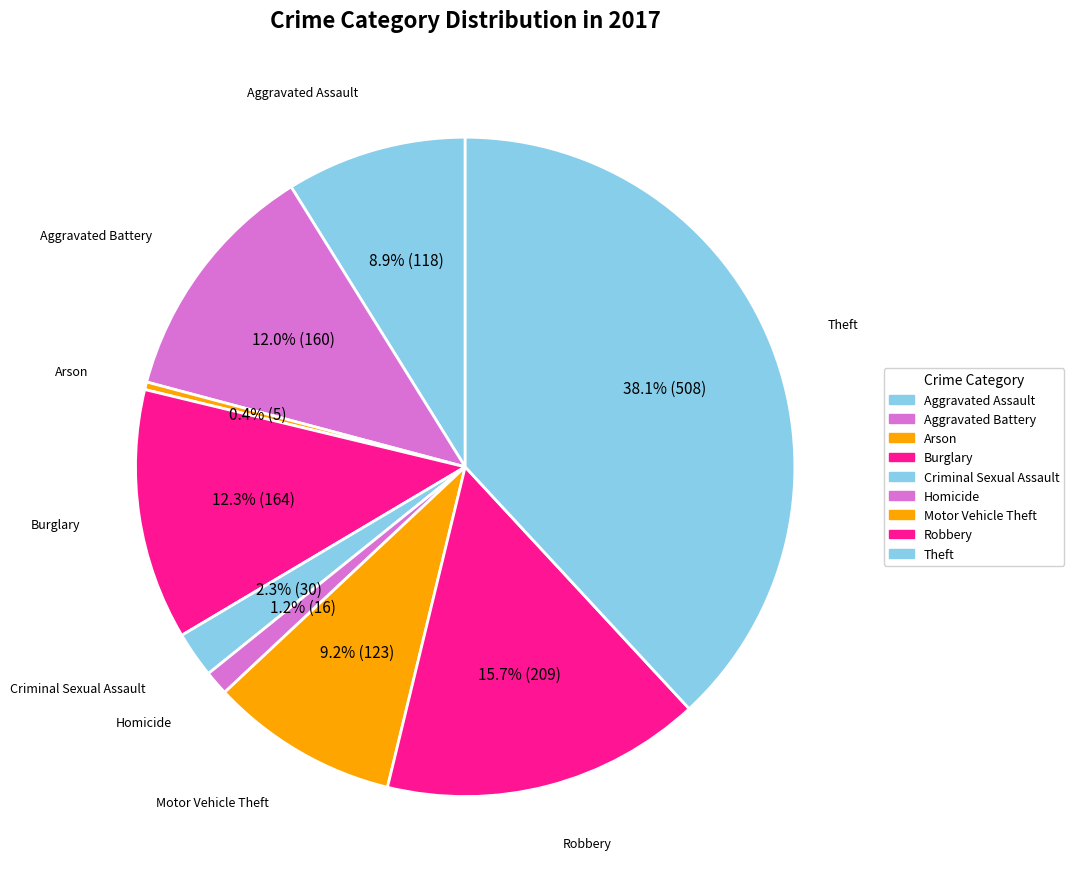

Which slice is the largest?

Theft